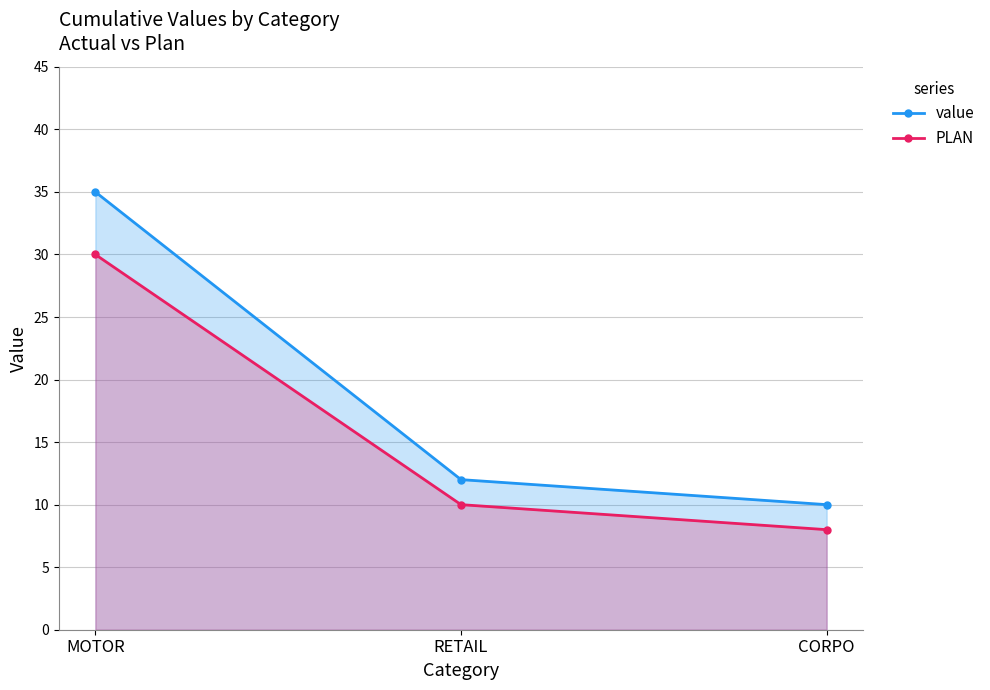

How many values in the value series exceed 12?

1